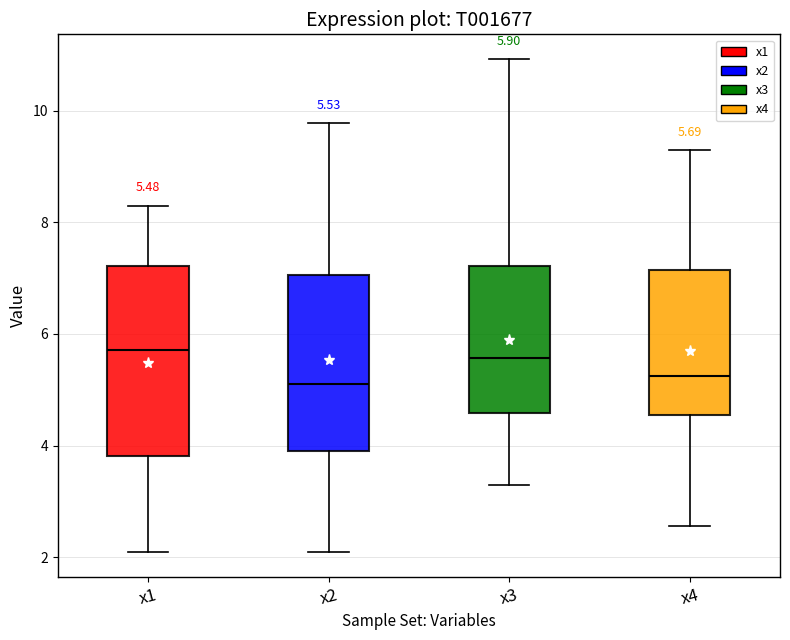

Which box is the tallest, from its lower edge to its upper edge?

x1